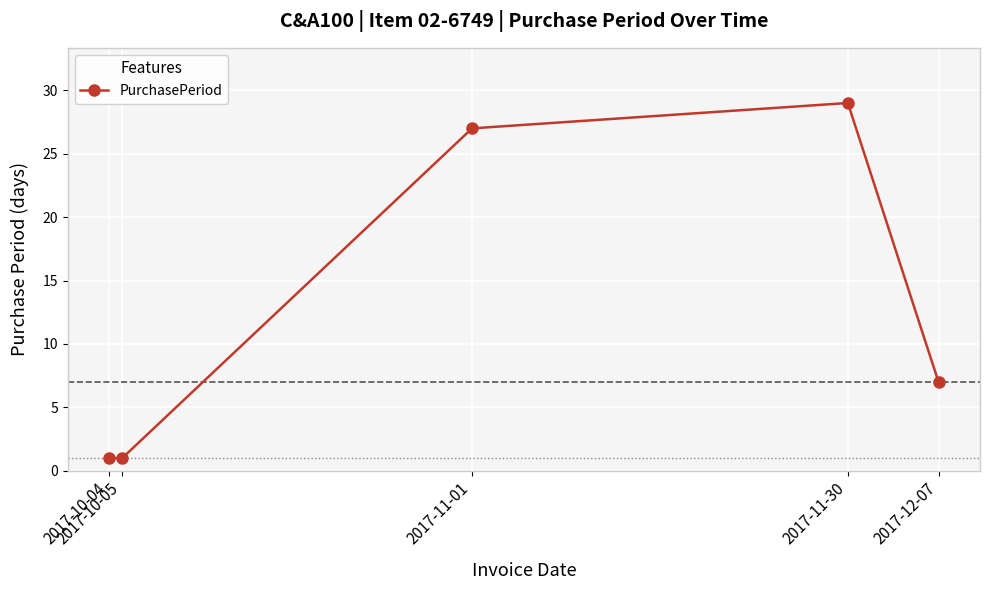

What is the value of the 4th point from the left?

29